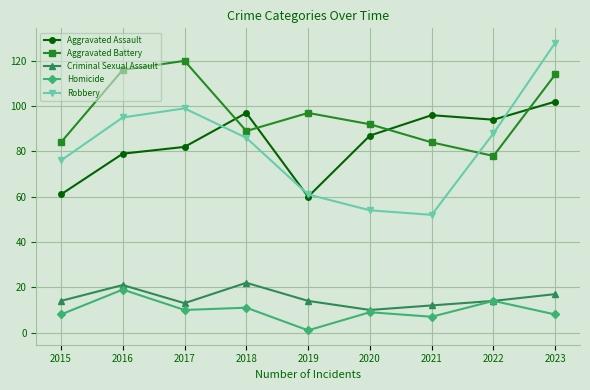

What are all the series names shown in the legend?

Aggravated Assault, Aggravated Battery, Criminal Sexual Assault, Homicide, Robbery